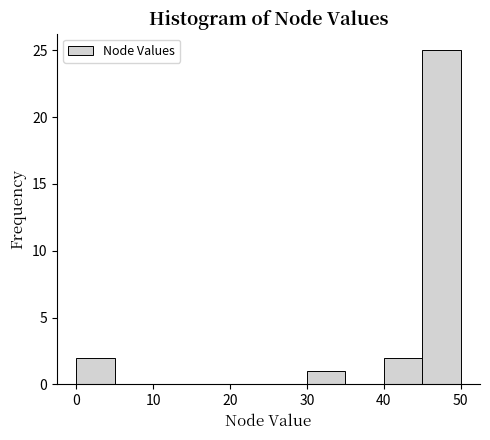

Reading left to right, transcribe this chart: for each bar, give the range it covers on the x-axis and its height. The values are not printed on the chart, so give them approximately, as read against the axis.

0 to 5: 2
5 to 10: 0
10 to 15: 0
15 to 20: 0
20 to 25: 0
25 to 30: 0
30 to 35: 1
35 to 40: 0
40 to 45: 2
45 to 50: 25